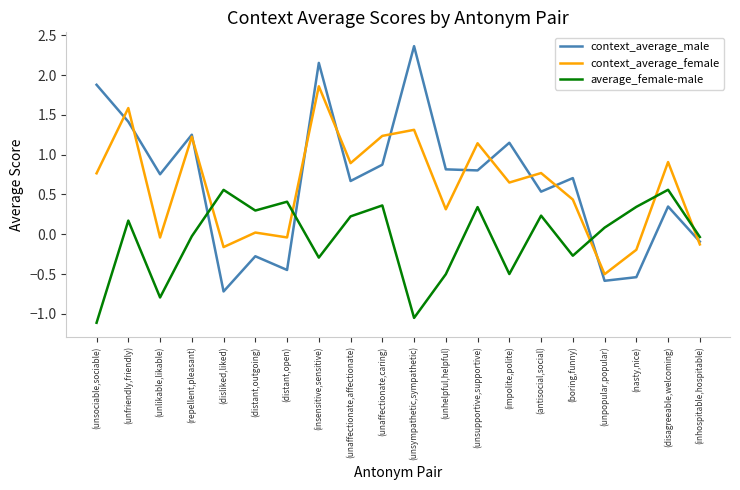

How many interior local peaks does the average_female-male series have?

7